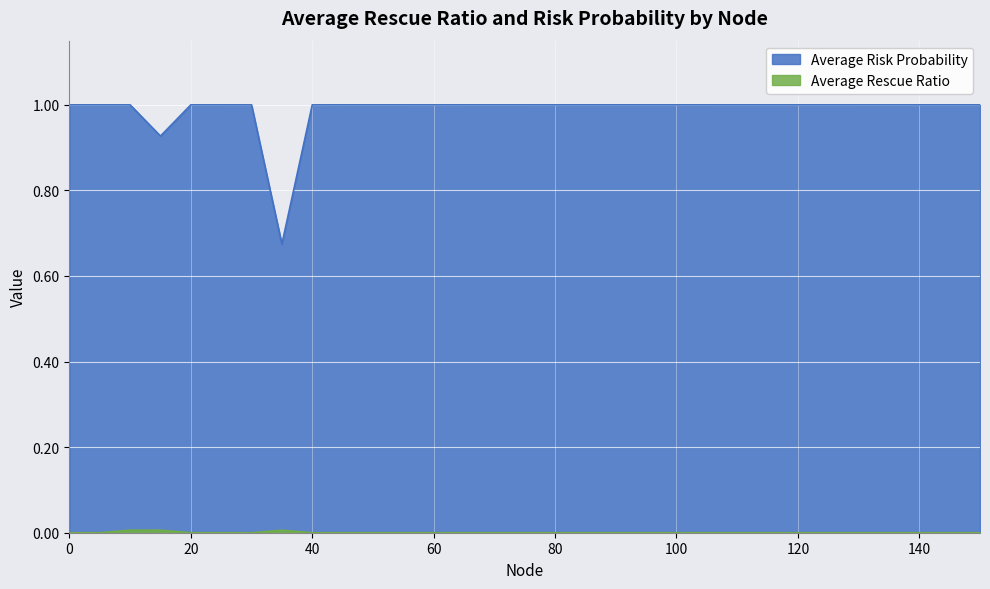

Is the value of Average Risk Probability at 40 greater than the value of Average Rescue Ratio at 10?

Yes